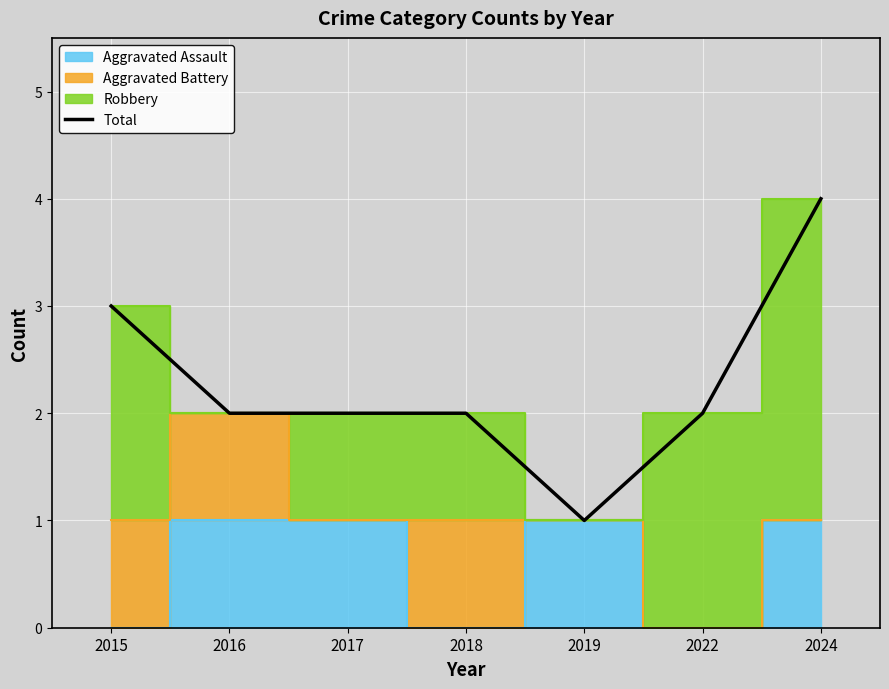

What is the smallest value displayed?

1